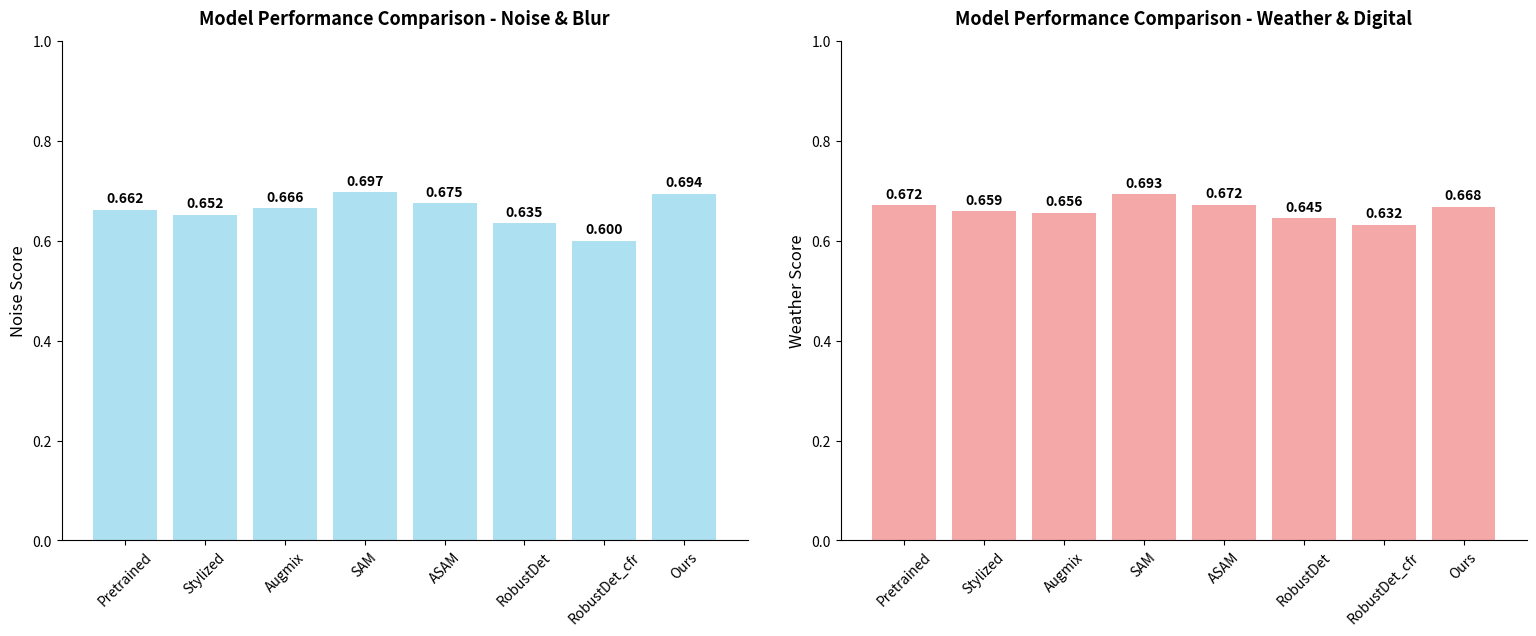

Is it true that Noise equals 1.0 at SAM?

False